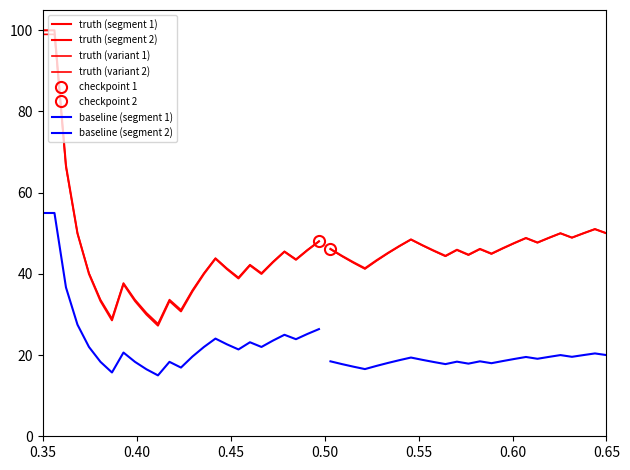

How many interior local valleys does the truth (segment 2) series have?

6